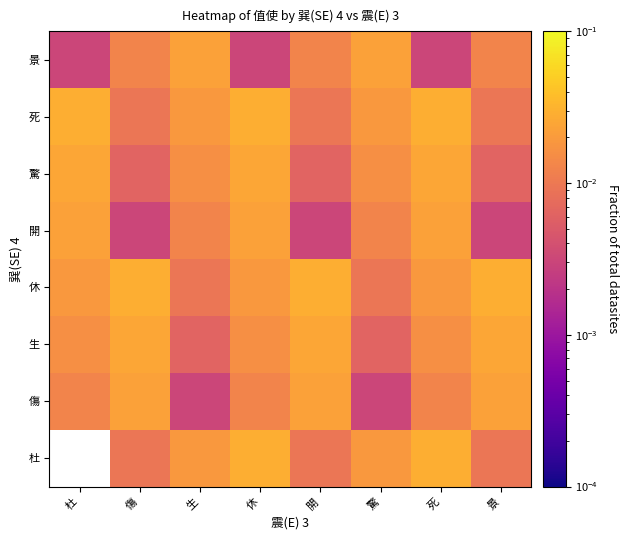

Which label corresponds to the largest value in the chart?

休